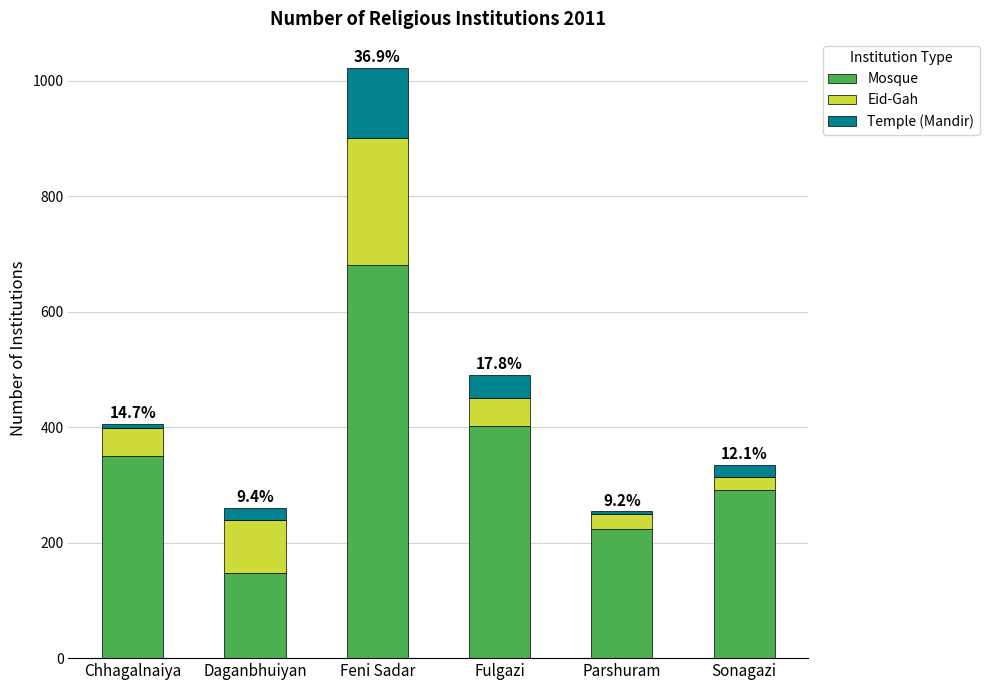

Is it true that Mosque equals 402 at Fulgazi?

True